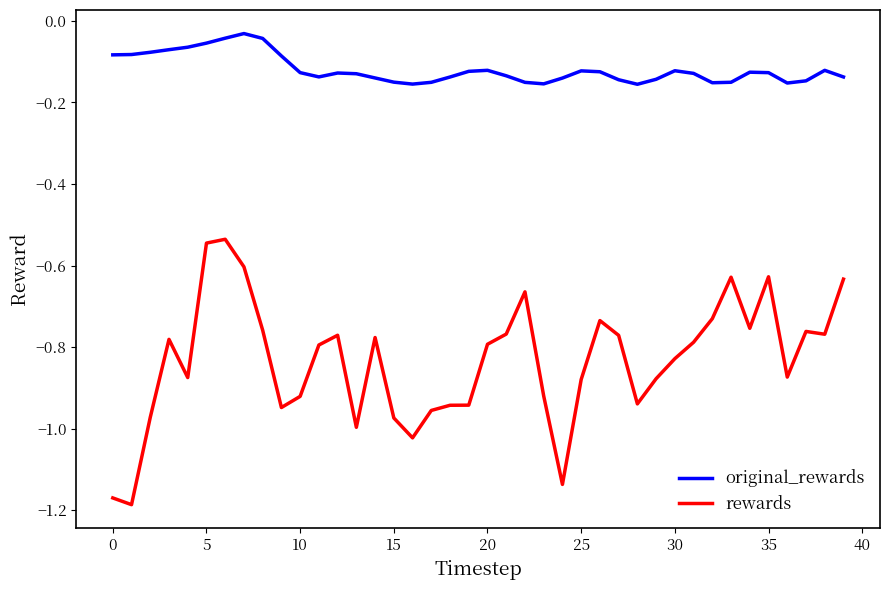

What is the difference between the maximum and minimum values in the original_rewards series?

0.1